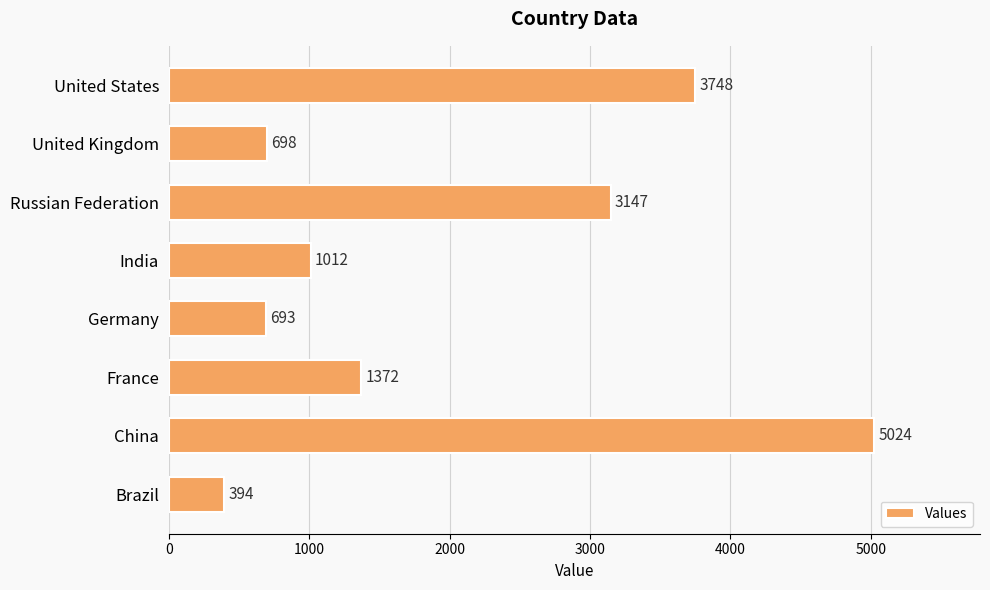

Reading bottom to top, transcribe all the data shown in this chart.

Brazil=394	China=5024	France=1372	Germany=693	India=1012	Russian Federation=3147	United Kingdom=698	United States=3748